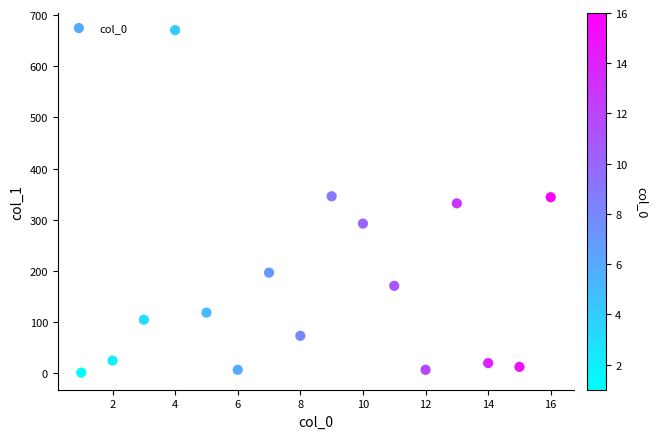

What is the range of Y values (max minus min)?

669.3